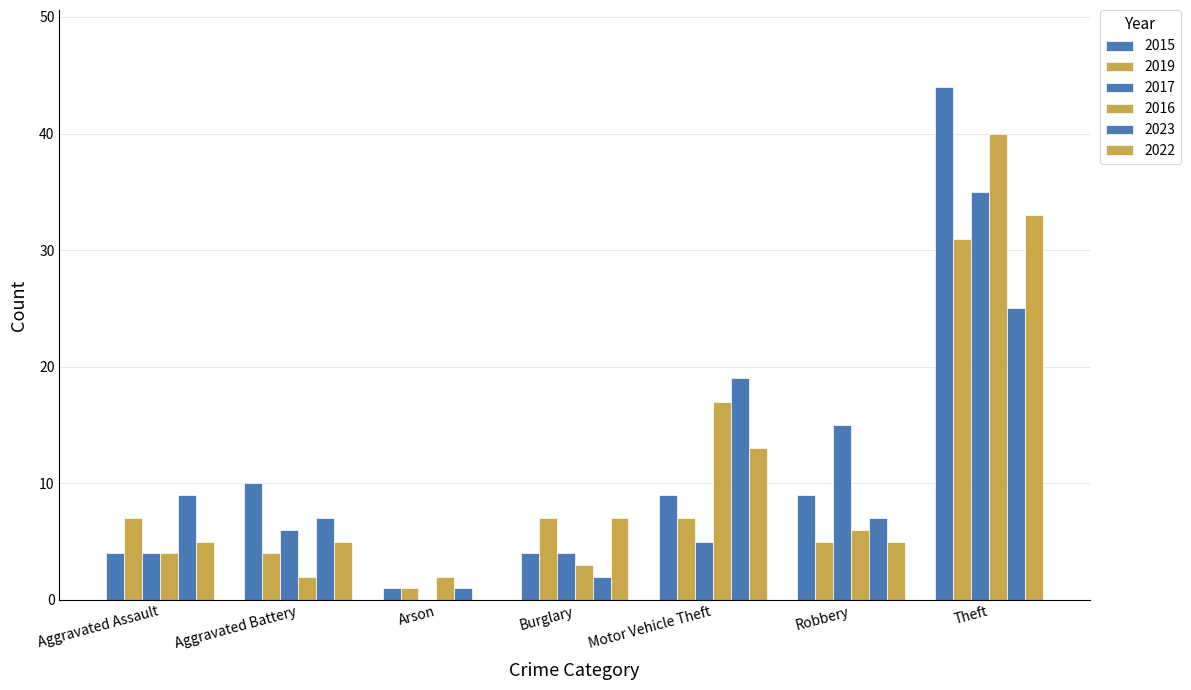

What is the greatest value displayed?

44